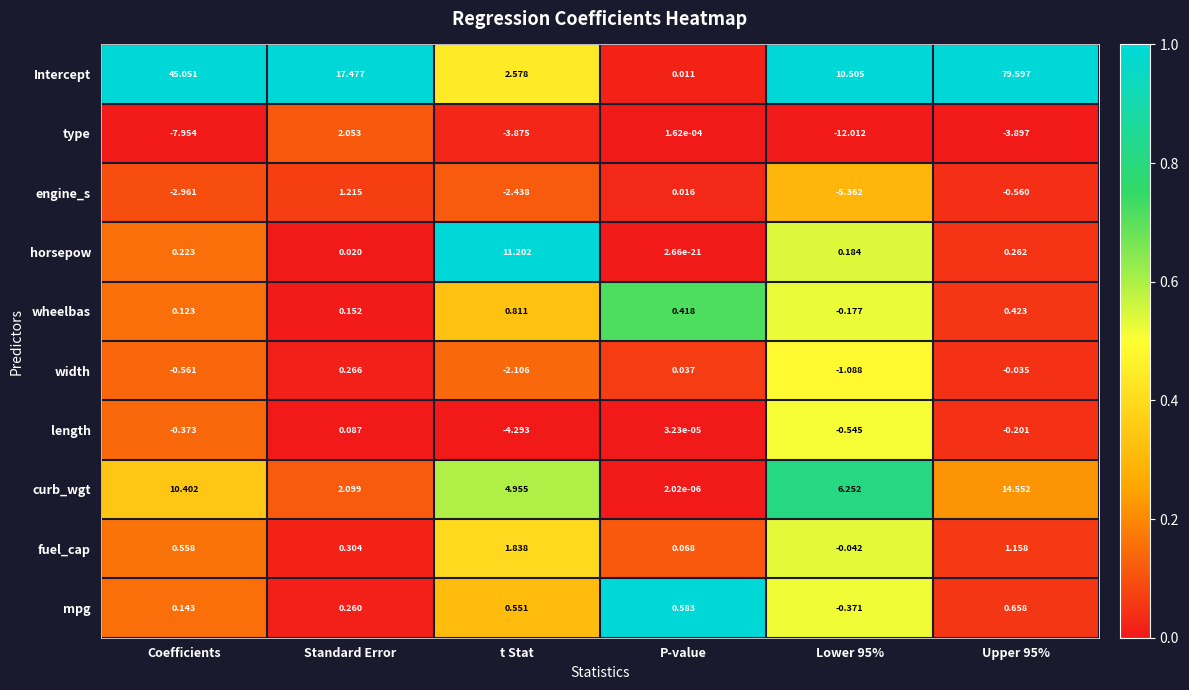

Where is wheelbas nearest to the value 0?

Coefficients